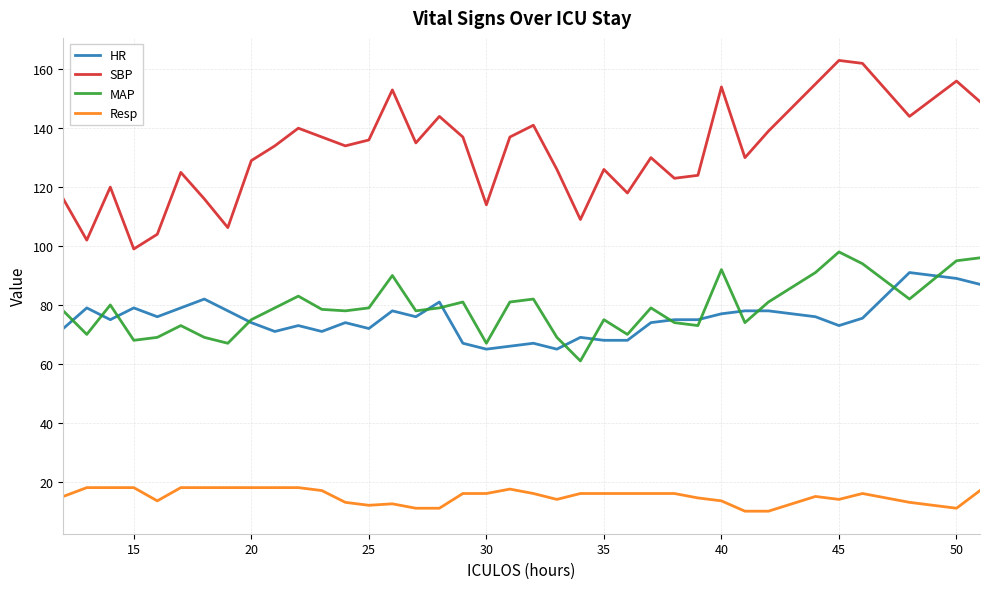

Rank the series by their maximum value, from highest to lowest.

SBP, MAP, HR, Resp